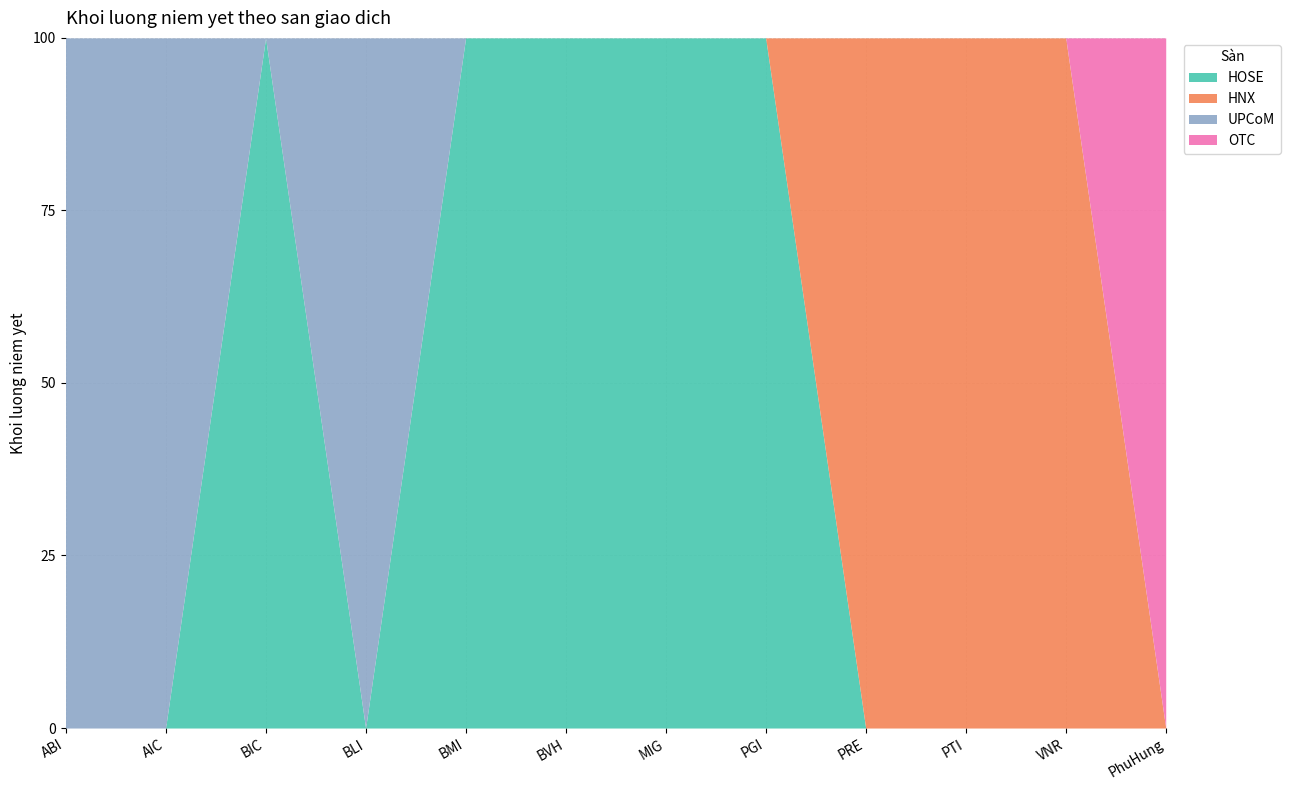

True or false: OTC has more than 1 interior local peaks.

False